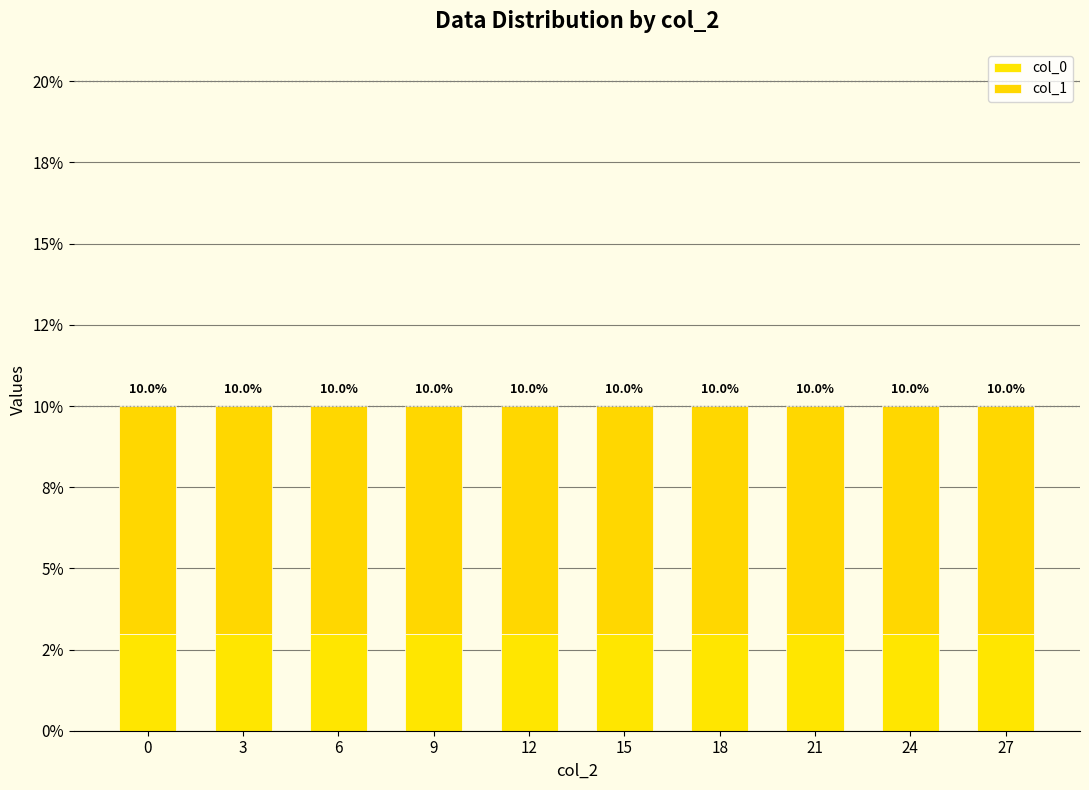

Between 24 and 3, which is larger?

24